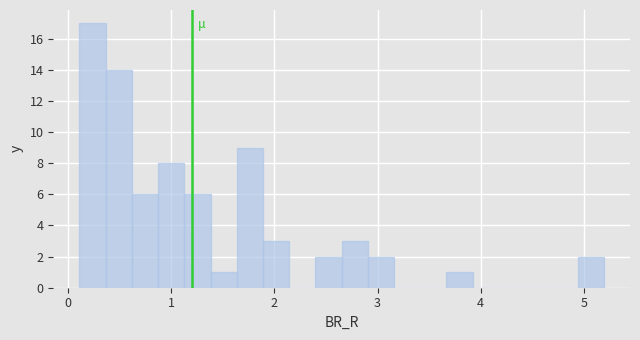

Around what value on the x-axis is the tallest bar? Give the approximate position of its centre, as read against the axis.

0.2